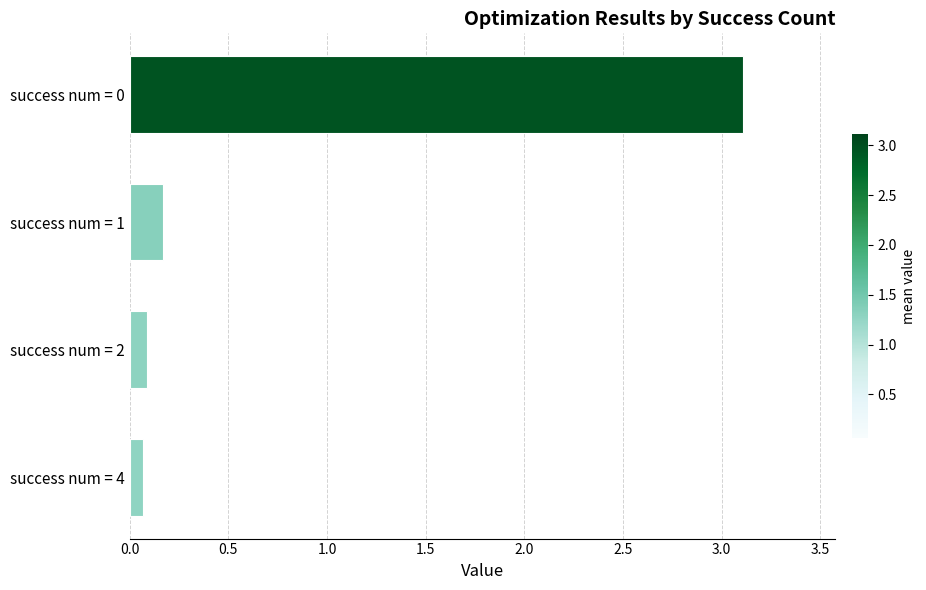

What is the difference between the maximum and minimum values?

3.0